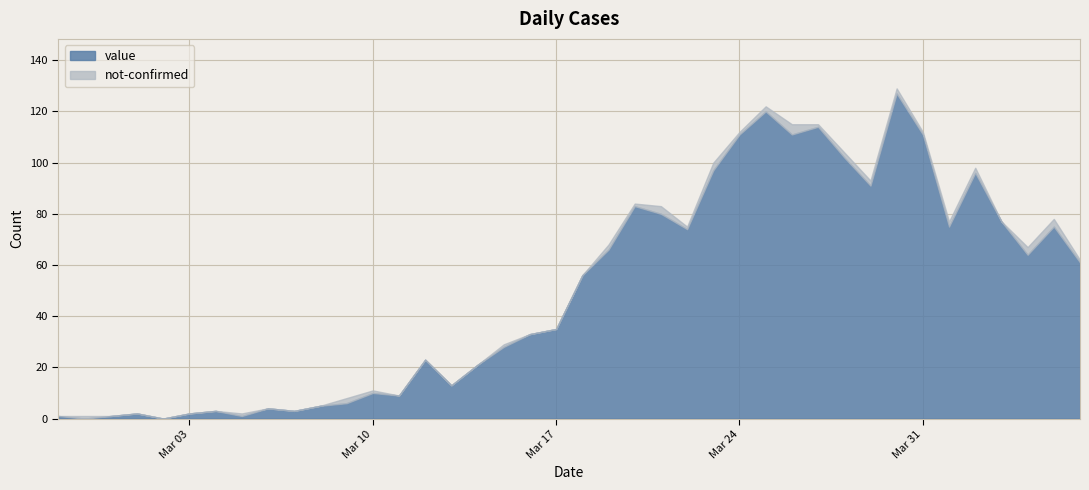

What is the sum of all not-confirmed values?

42